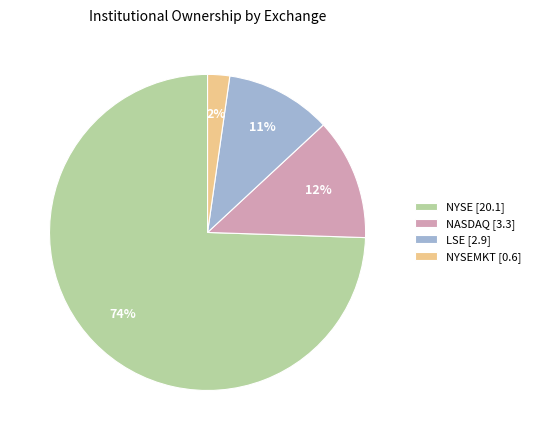

Which category has the smallest portion of the pie?

NYSEMKT [0.6]